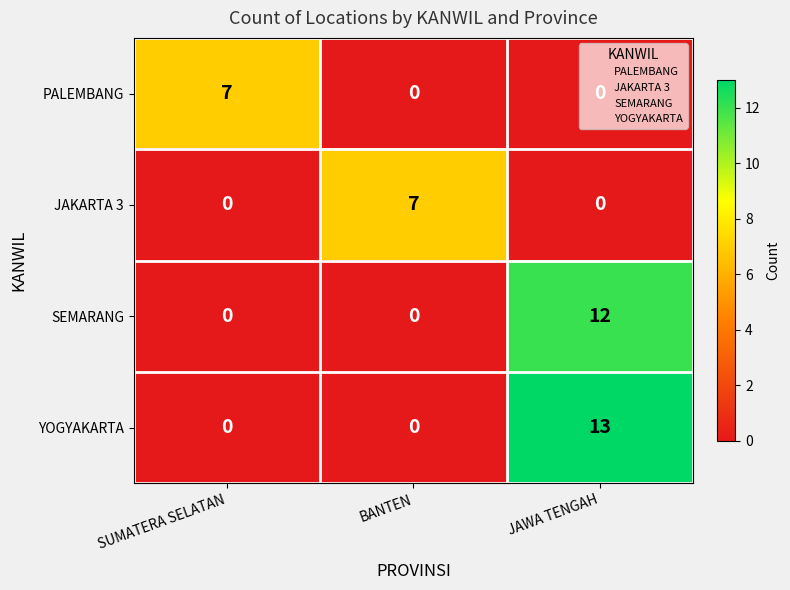

True or false: SEMARANG has a value of 18 at JAWA TENGAH.

False